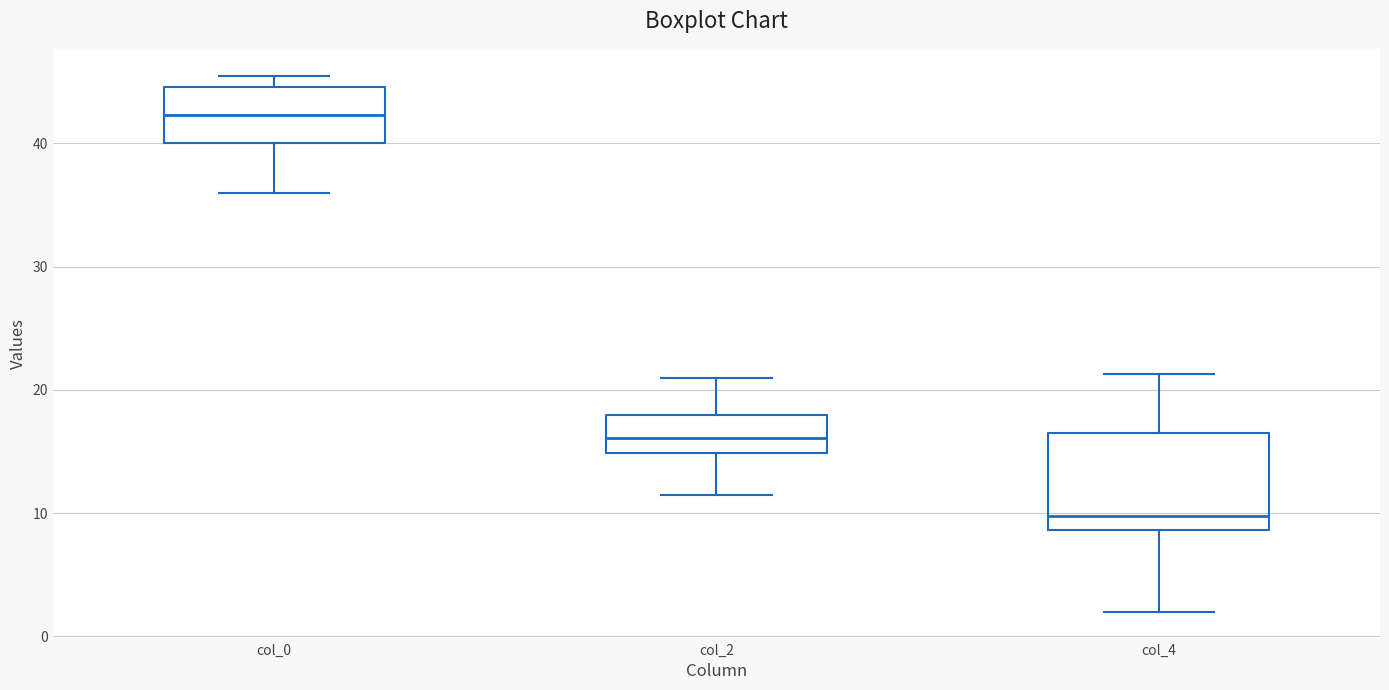

Where is the upper edge of the box for col_0 on the y-axis? The values are not printed on the chart, so give them approximately, as read against the axis.

45